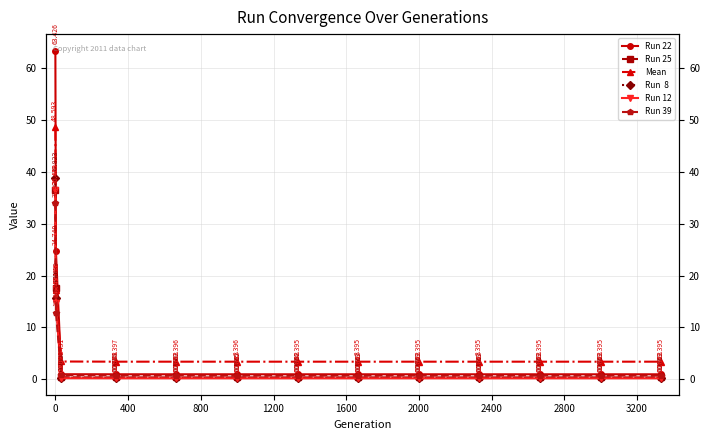

What is the difference between the maximum and minimum values in the Run 22 series?

62.5